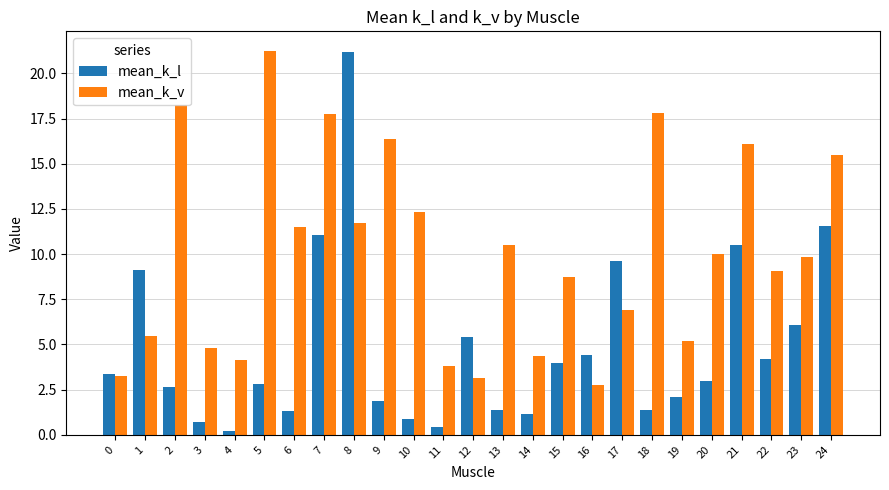

How many bars are there in total?

50